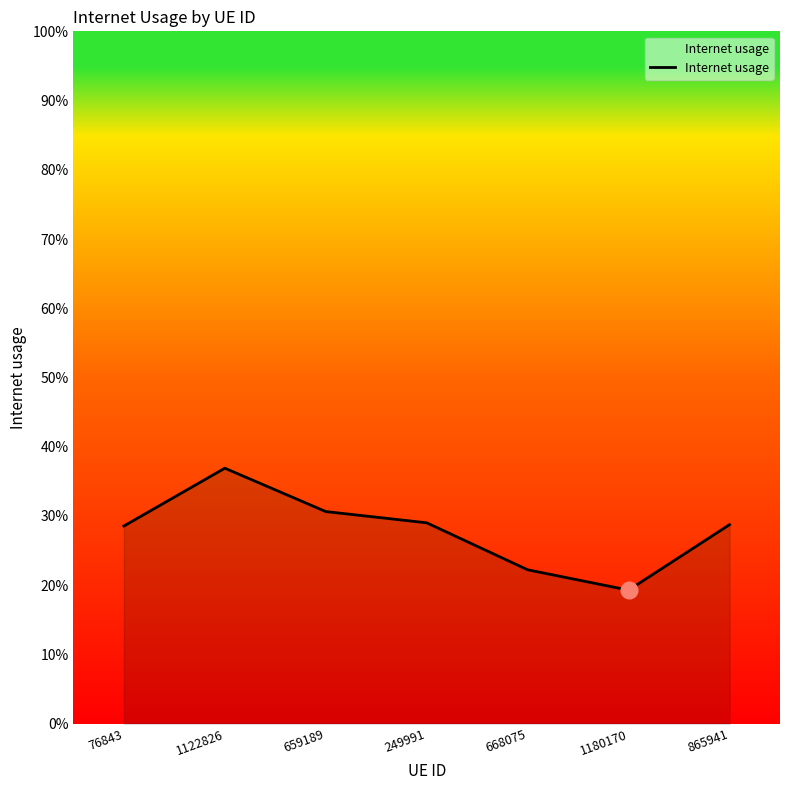

What position from the left is 76843?

1